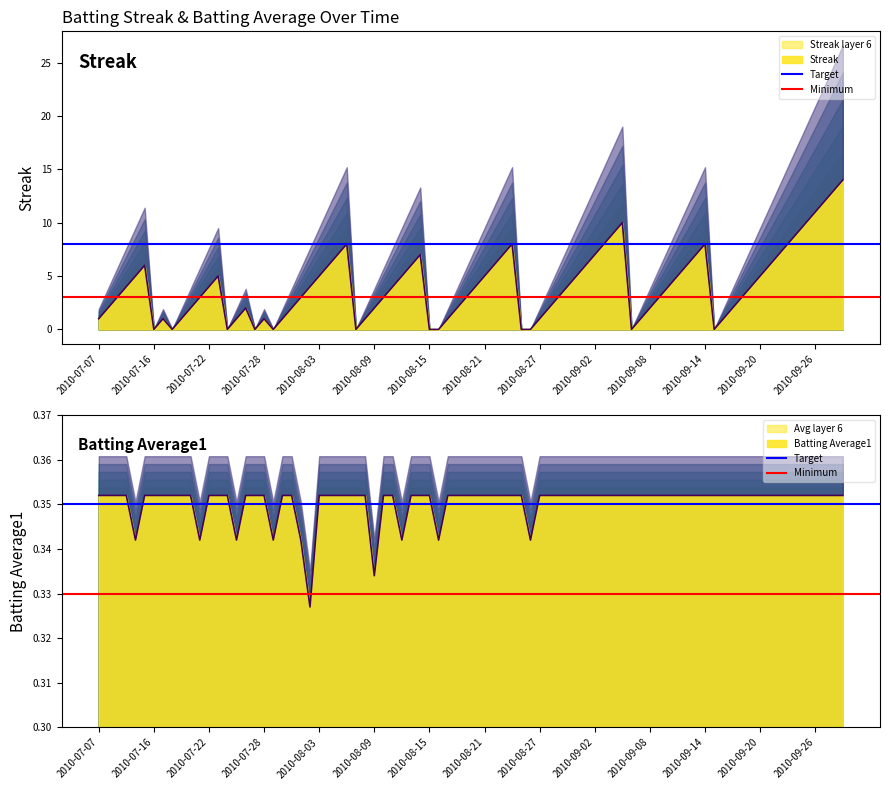

Does the chart display data point markers on the line(s)?

No